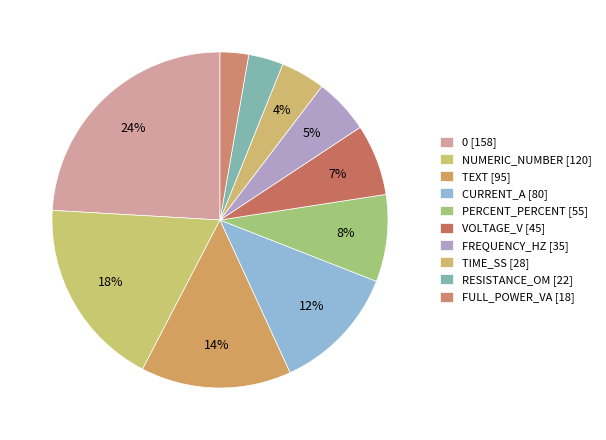

What percentage is the 0 slice, to the nearest percent?

24%